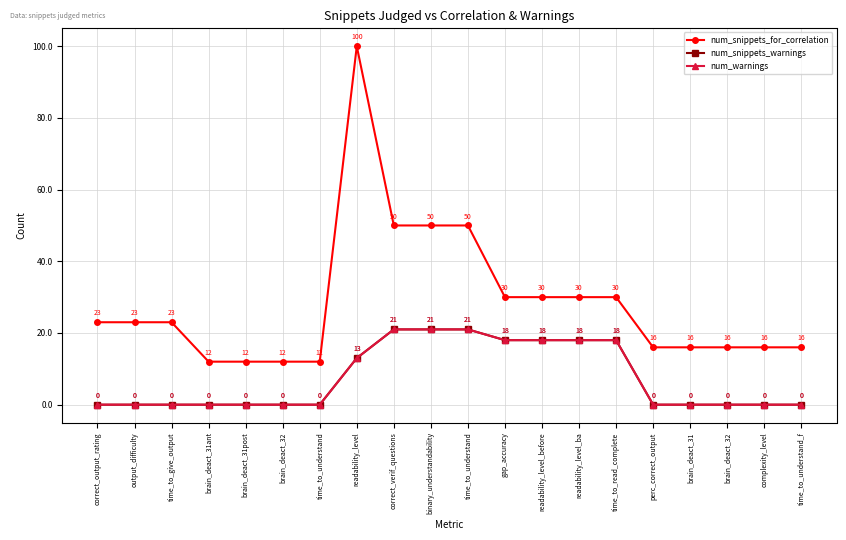

At how many categories does at least one series exceed 23?

8